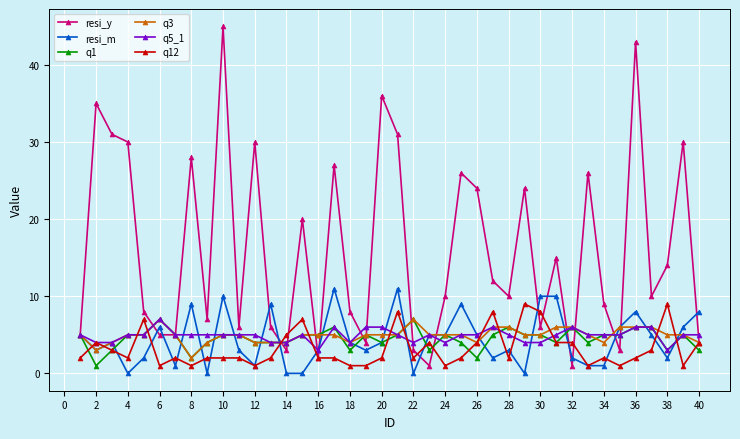

True or false: q3 and resi_m intersect in this chart.

True